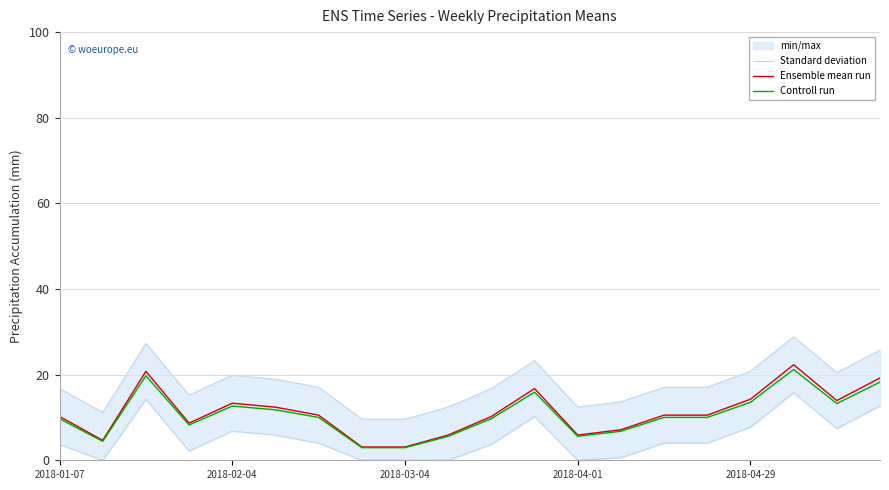

What is the minimum value for Ensemble mean run?

3.1